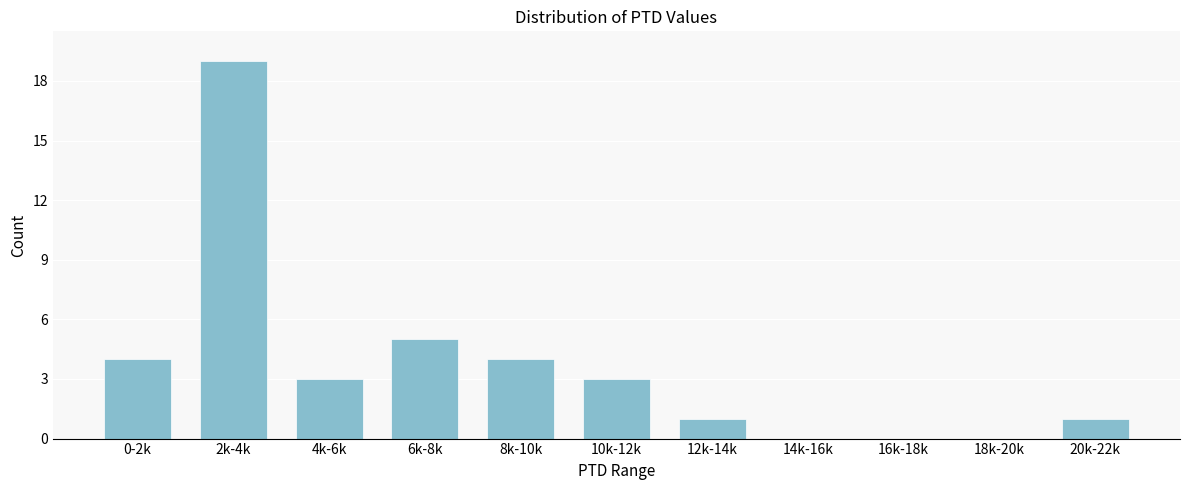

Reading left to right, what are all the values shown in this chart?

0-2k=4	2k-4k=19	4k-6k=3	6k-8k=5	8k-10k=4	10k-12k=3	12k-14k=1	14k-16k=0	16k-18k=0	18k-20k=0	20k-22k=1